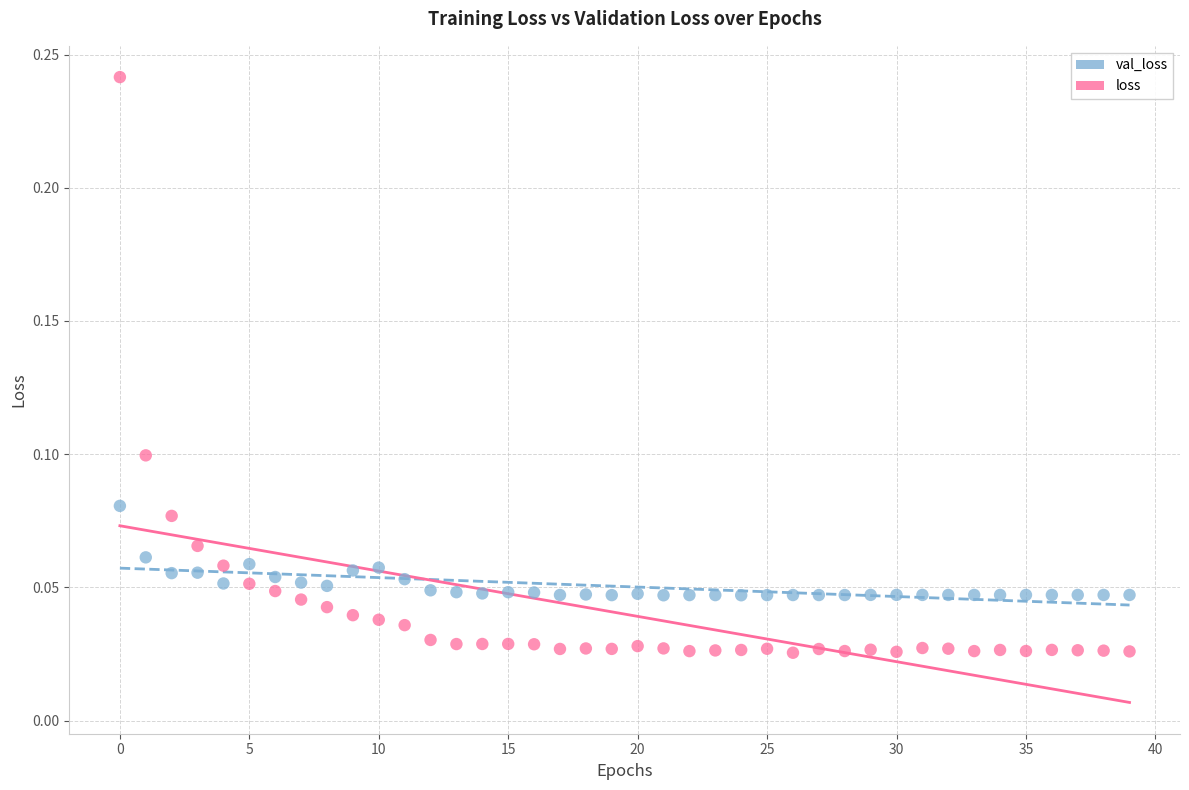

Which series has the largest Y range (max minus min)?

loss